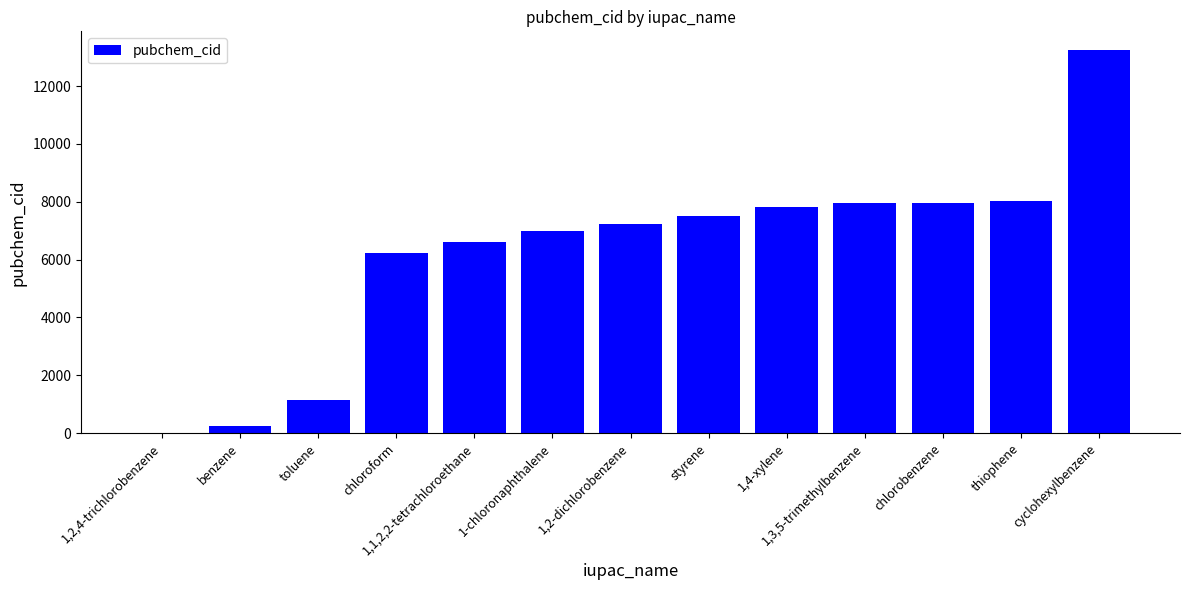

What is the difference between the values at benzene and 1-chloronaphthalene?

6762